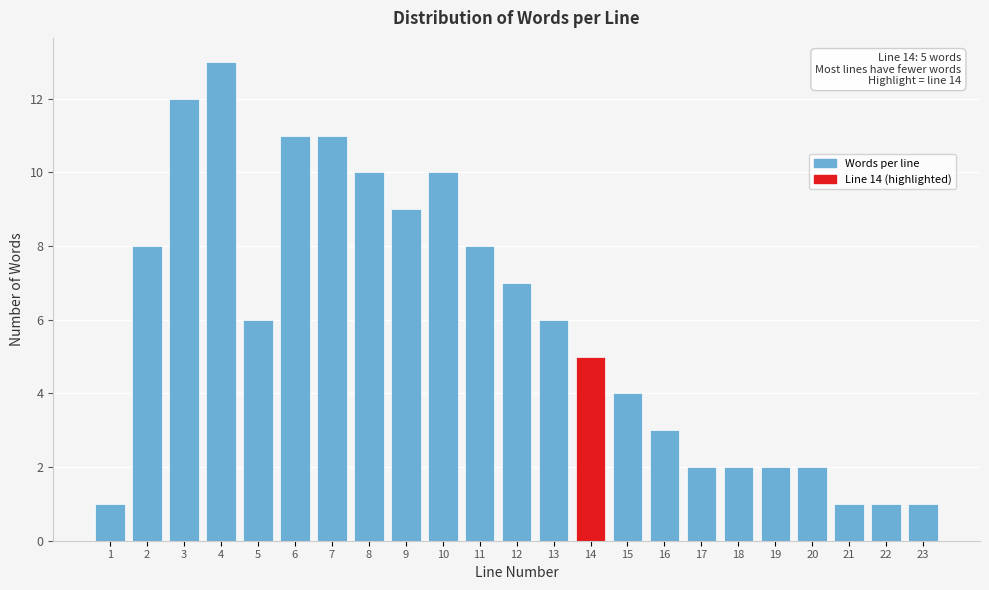

Reading left to right, extract all data points from this chart.

1	8	12	13	6	11	11	10	9	10	8	7	6	5	4	3	2	2	2	2	1	1	1